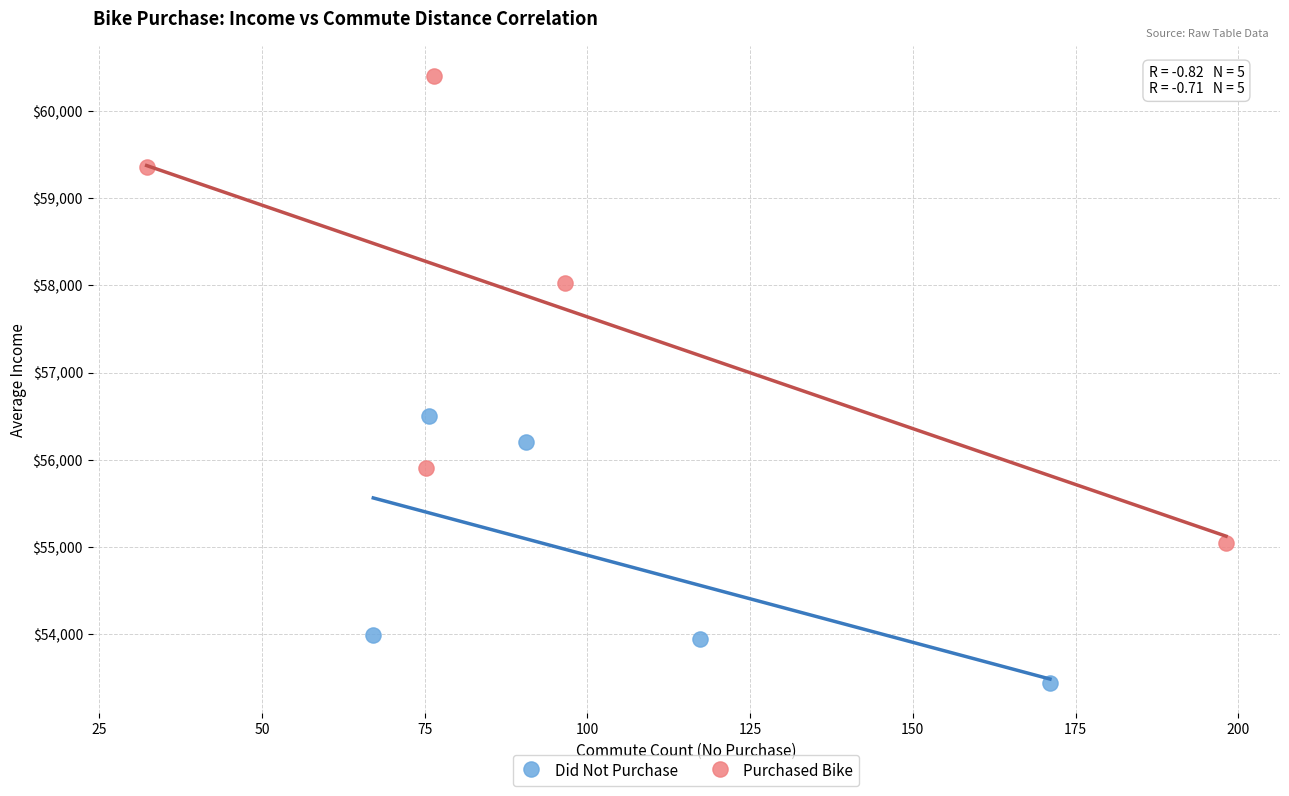

Which series has the largest Y range (max minus min)?

Purchased Bike